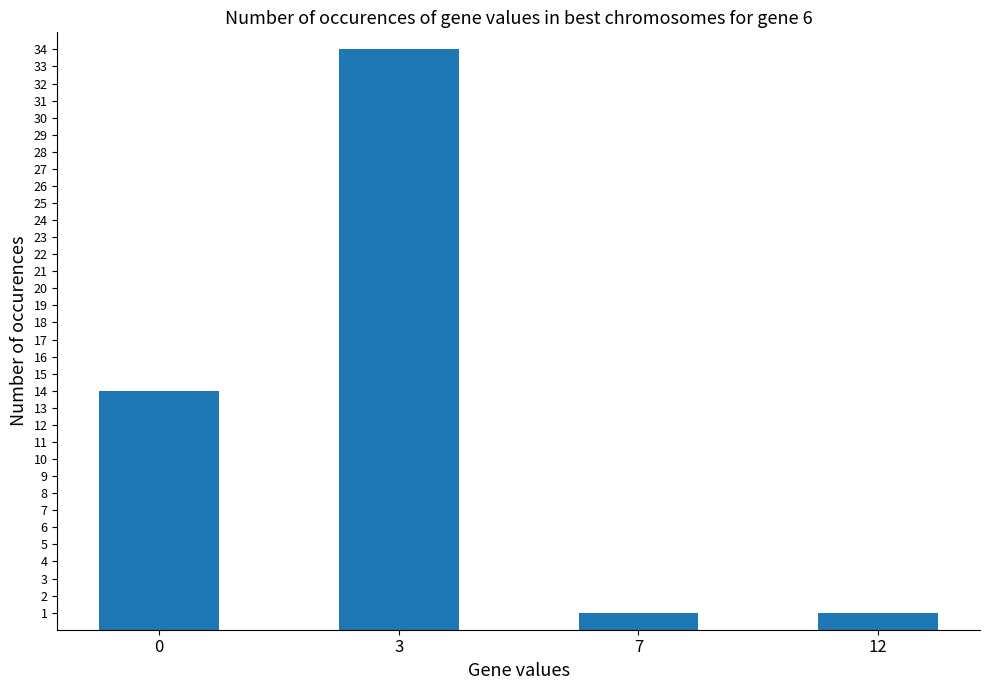

The chart shows a value of 5 at 0. True or false?

False